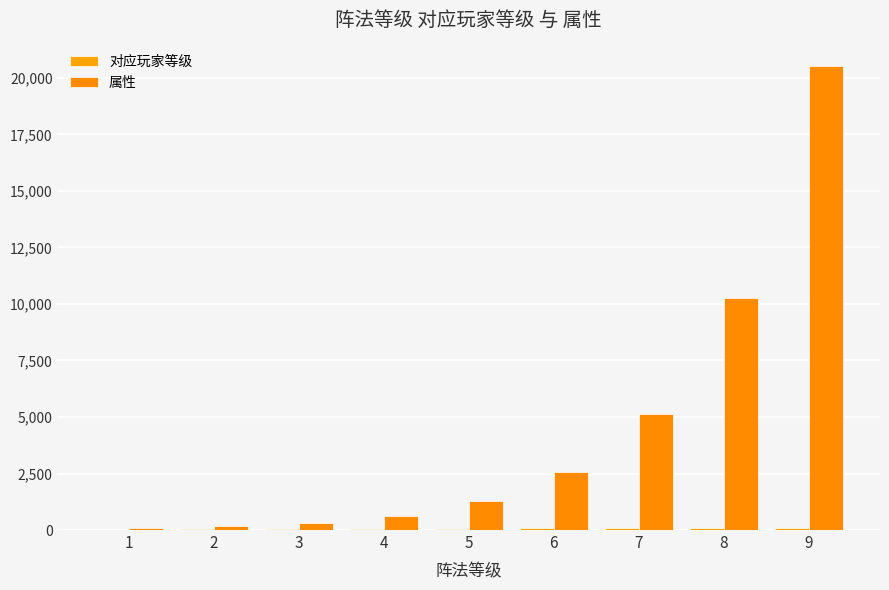

At which category is the sum across all series the highest?

9